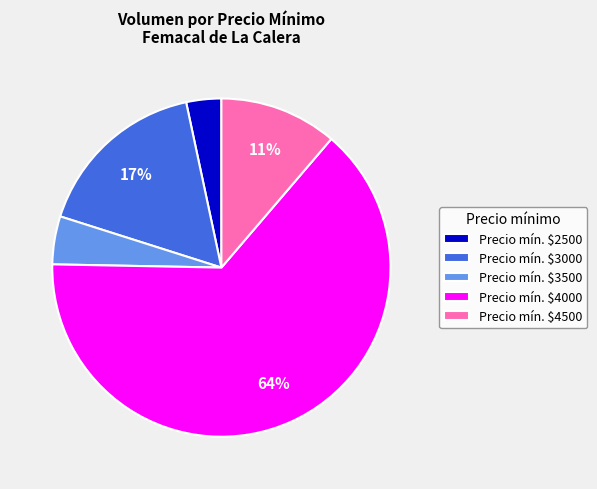

Is there a majority slice in this chart?

Yes